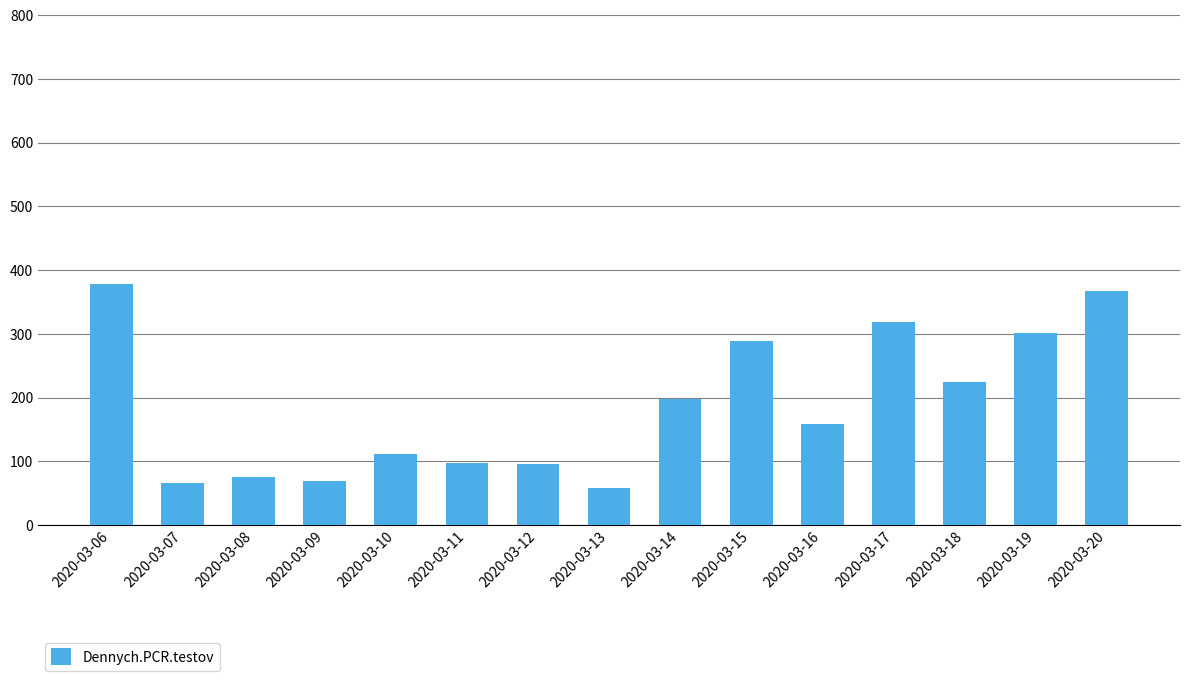

How many data points are less than 159?

7